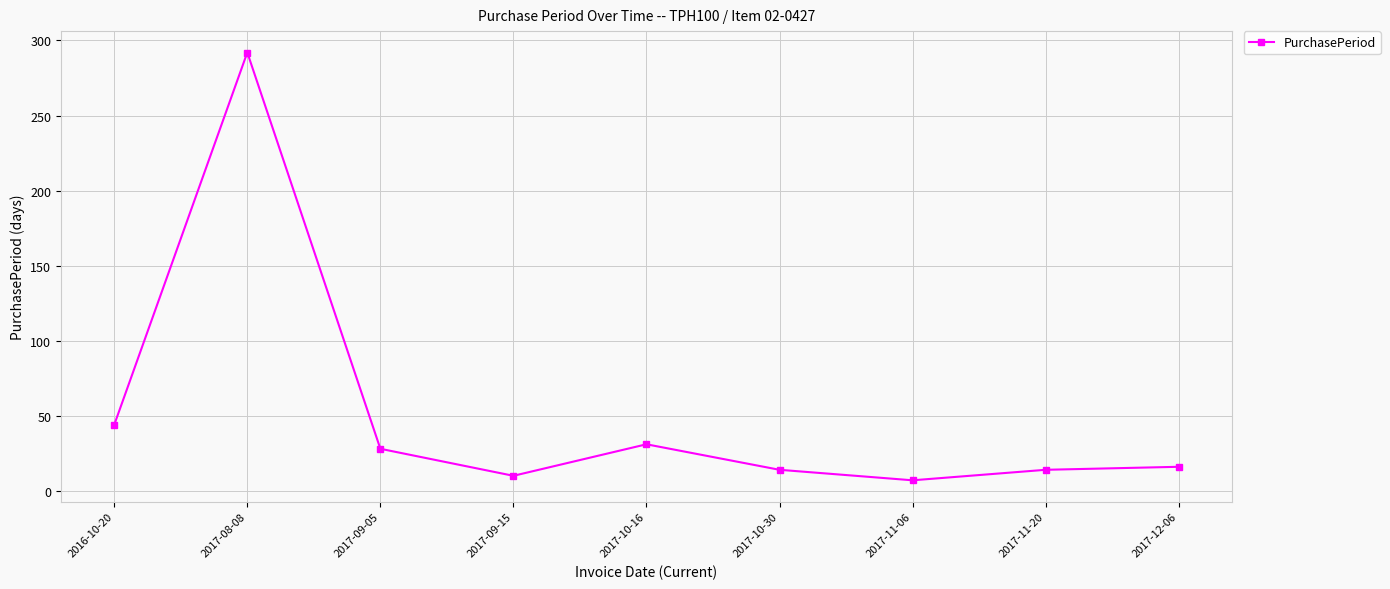

Which category has the highest value across all series?

2017-08-08